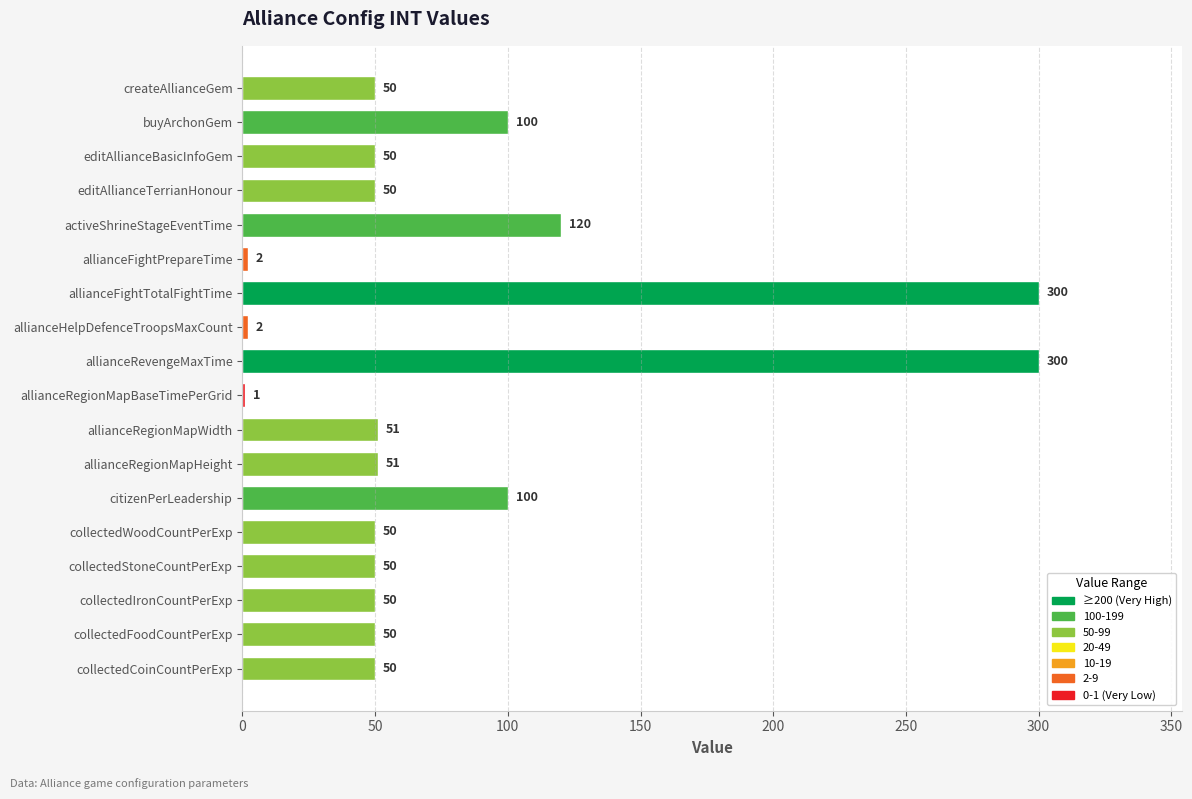

What value does the data have at allianceFightTotalFightTime, to the nearest 50?

300